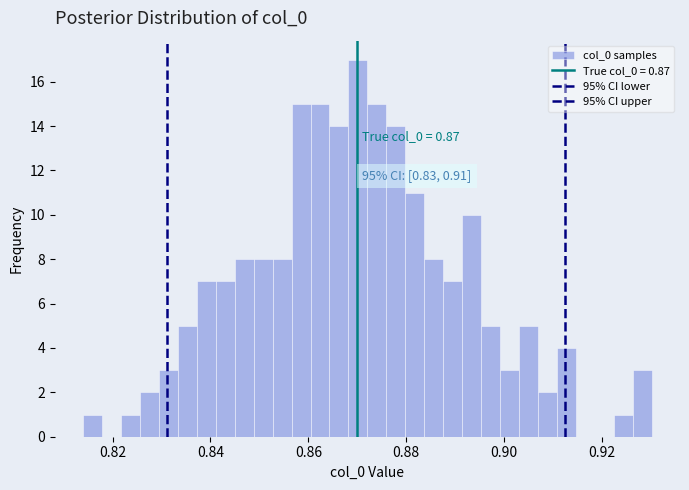

Around what value on the x-axis is the tallest bar? Give the approximate position of its centre, as read against the axis.

0.870